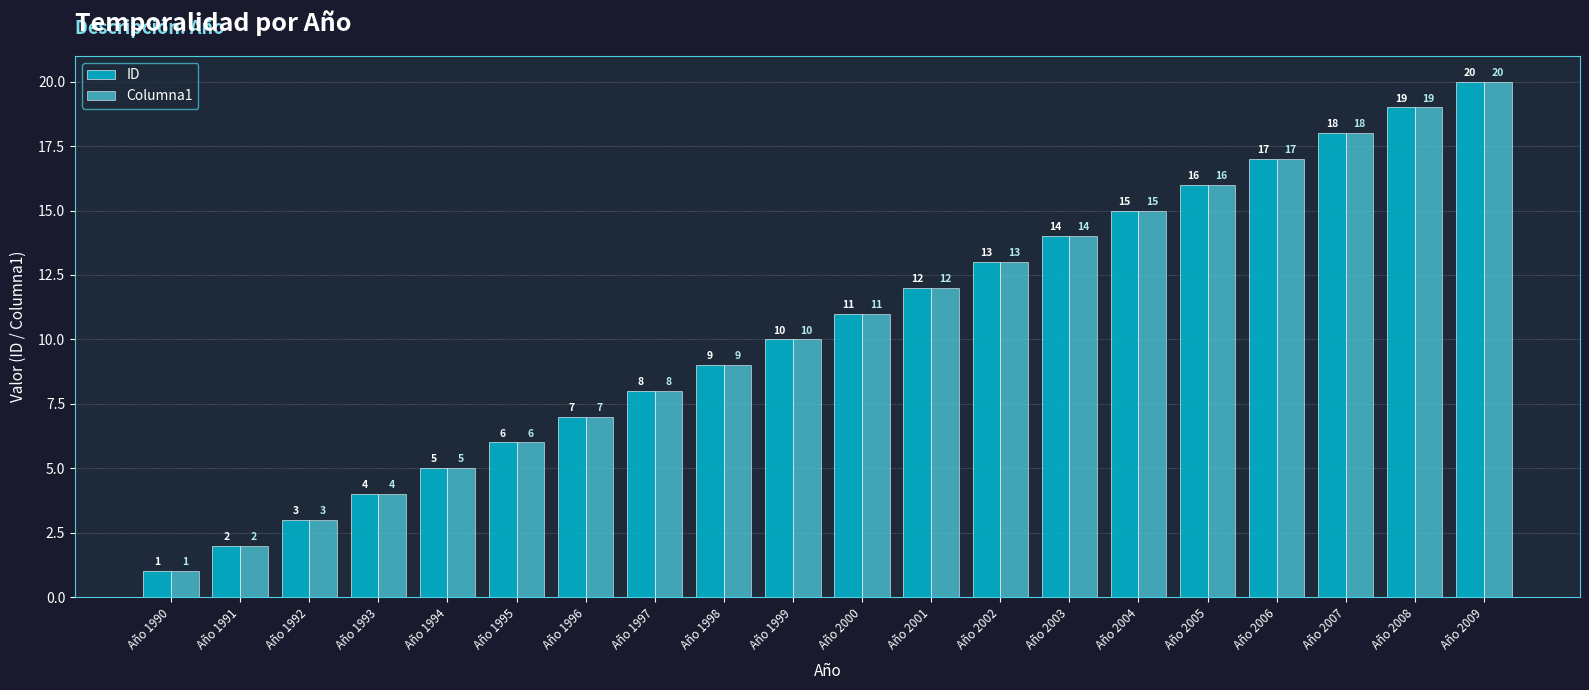

Reading left to right, list all the values displayed in this chart.

ID: Año 1990=1	Año 1991=2	Año 1992=3	Año 1993=4	Año 1994=5	Año 1995=6	Año 1996=7	Año 1997=8	Año 1998=9	Año 1999=10	Año 2000=11	Año 2001=12	Año 2002=13	Año 2003=14	Año 2004=15	Año 2005=16	Año 2006=17	Año 2007=18	Año 2008=19	Año 2009=20
Columna1: Año 1990=1	Año 1991=2	Año 1992=3	Año 1993=4	Año 1994=5	Año 1995=6	Año 1996=7	Año 1997=8	Año 1998=9	Año 1999=10	Año 2000=11	Año 2001=12	Año 2002=13	Año 2003=14	Año 2004=15	Año 2005=16	Año 2006=17	Año 2007=18	Año 2008=19	Año 2009=20